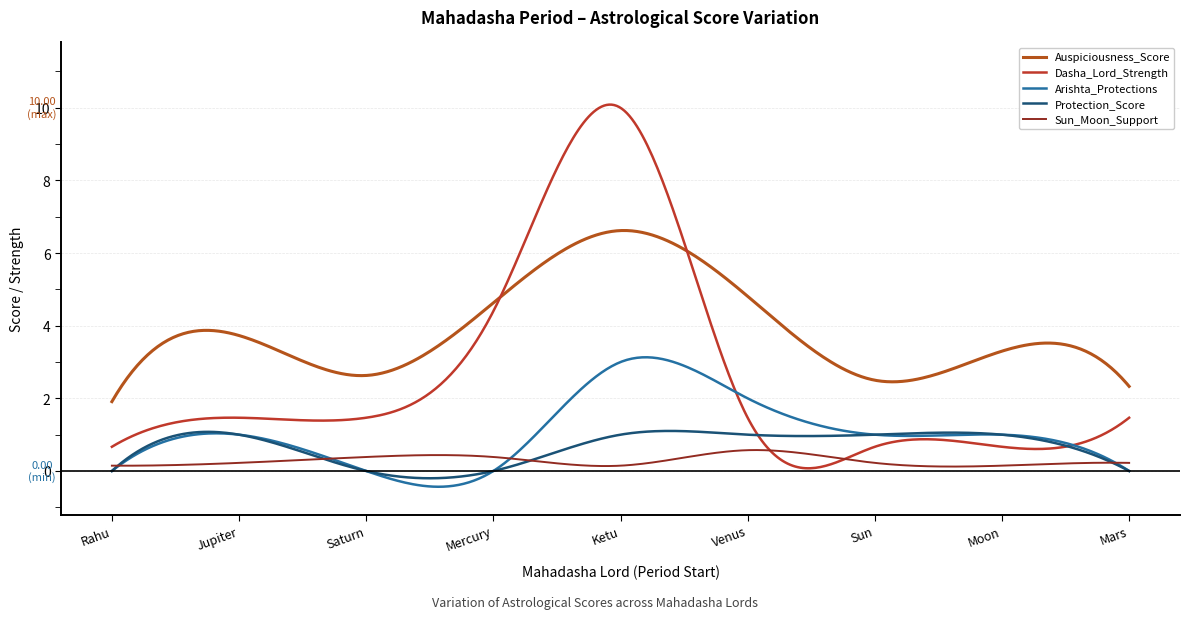

At which label is Dasha_Lord_Strength closest to 5?

Mercury